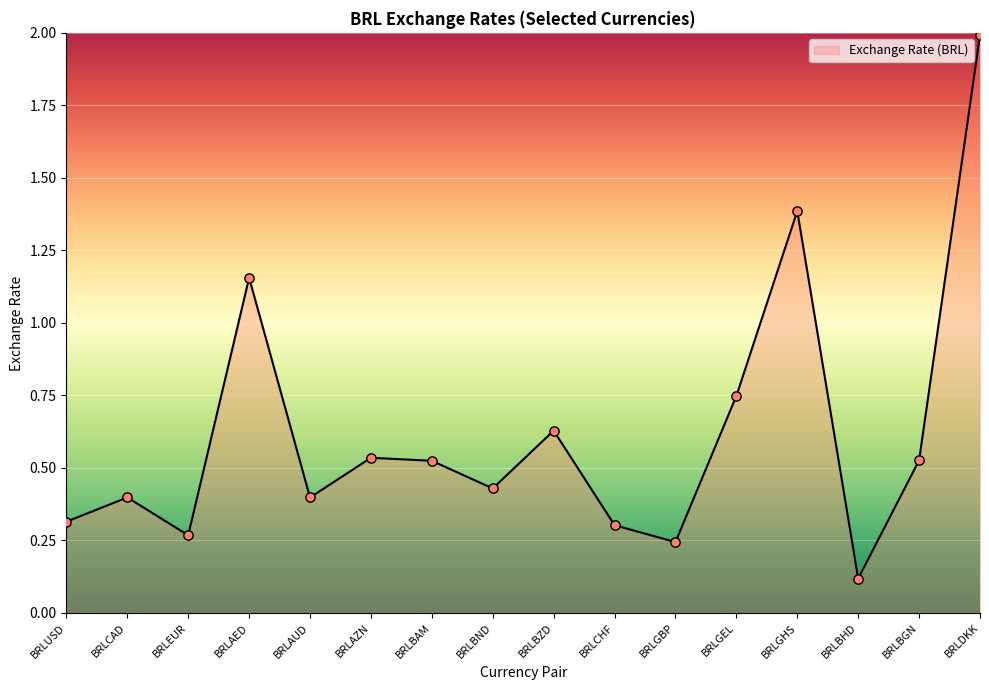

What is the change in value from BRLCAD to BRLGHS?

+1.0